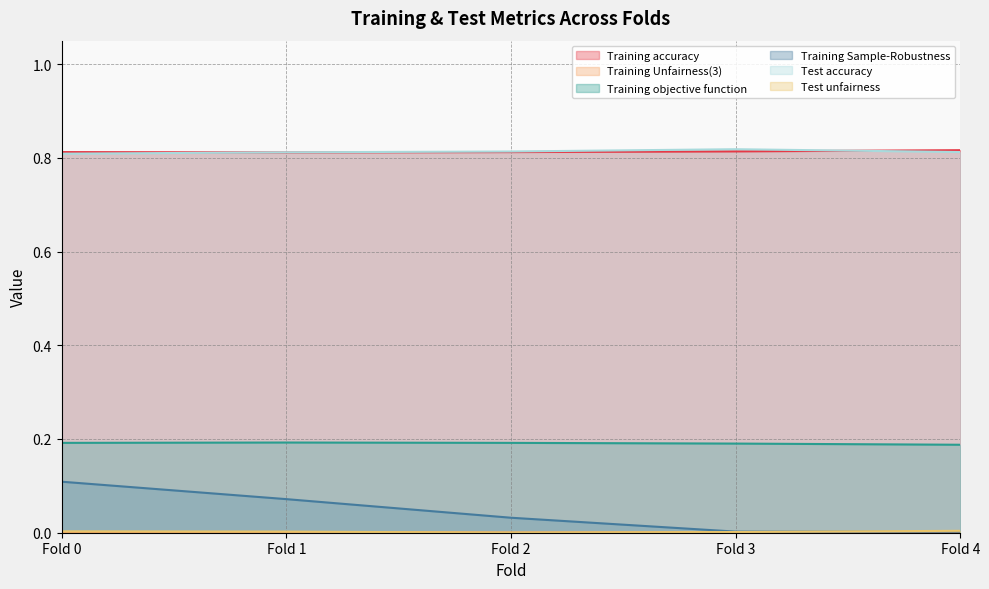

What are all the series names shown in the legend?

Training accuracy, Training Unfairness(3), Training objective function, Training Sample-Robustness, Test accuracy, Test unfairness